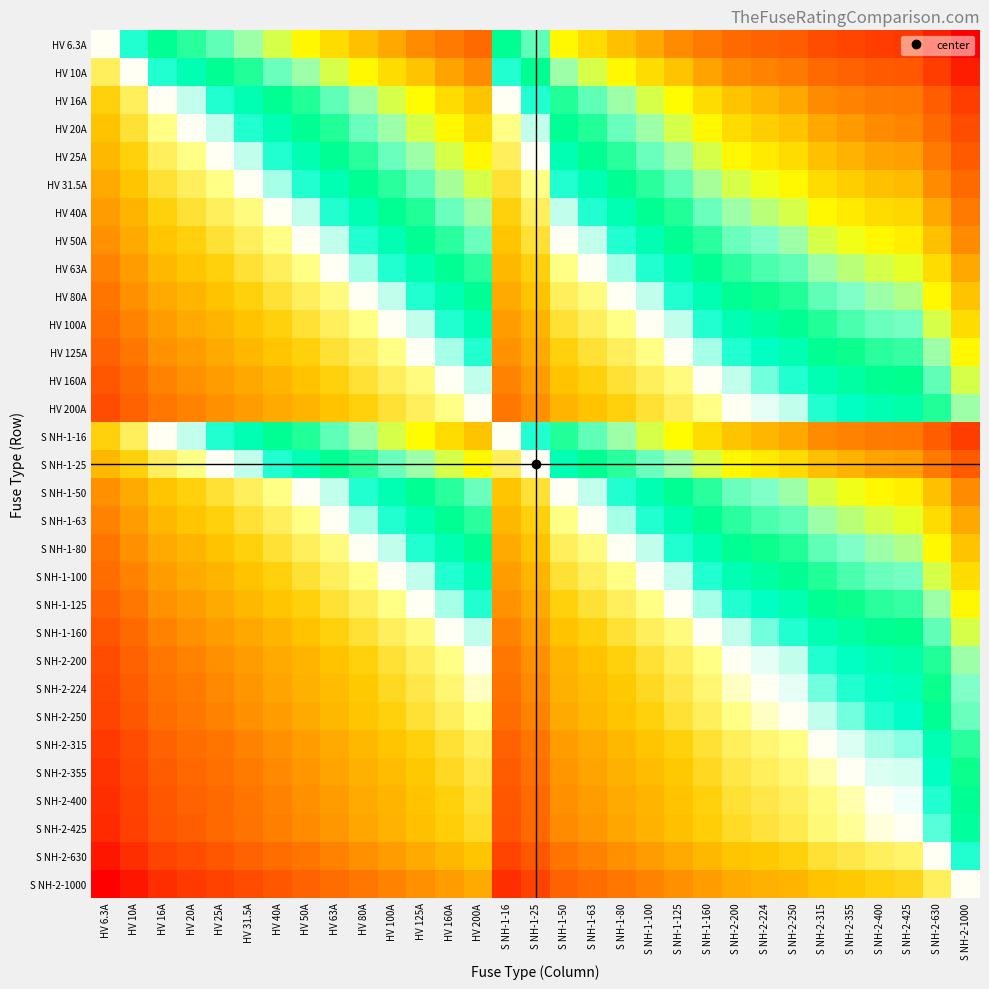

Reading left to right, transcribe all the data shown in this chart.

HV 6.3A: HV 6.3A=0.5	HV 10A=0.5	HV 16A=0.6	HV 20A=0.6	HV 25A=0.6	HV 31.5A=0.7	HV 40A=0.7	HV 50A=0.7	HV 63A=0.7	HV 80A=0.8	HV 100A=0.8	HV 125A=0.8	HV 160A=0.8	HV 200A=0.8	S NH-1-16=0.6	S NH-1-25=0.6	S NH-1-50=0.7	S NH-1-63=0.7	S NH-1-80=0.8	S NH-1-100=0.8	S NH-1-125=0.8	S NH-1-160=0.8	S NH-2-200=0.8	S NH-2-224=0.9	S NH-2-250=0.9	S NH-2-315=0.9	S NH-2-355=0.9	S NH-2-400=0.9	S NH-2-425=0.9	S NH-2-630=1.0	S NH-2-1000=1.0
HV 10A: HV 6.3A=0.5	HV 10A=0.5	HV 16A=0.5	HV 20A=0.6	HV 25A=0.6	HV 31.5A=0.6	HV 40A=0.6	HV 50A=0.7	HV 63A=0.7	HV 80A=0.7	HV 100A=0.7	HV 125A=0.7	HV 160A=0.8	HV 200A=0.8	S NH-1-16=0.5	S NH-1-25=0.6	S NH-1-50=0.7	S NH-1-63=0.7	S NH-1-80=0.7	S NH-1-100=0.7	S NH-1-125=0.7	S NH-1-160=0.8	S NH-2-200=0.8	S NH-2-224=0.8	S NH-2-250=0.8	S NH-2-315=0.8	S NH-2-355=0.9	S NH-2-400=0.9	S NH-2-425=0.9	S NH-2-630=0.9	S NH-2-1000=1.0
HV 16A: HV 6.3A=0.4	HV 10A=0.5	HV 16A=0.5	HV 20A=0.5	HV 25A=0.5	HV 31.5A=0.6	HV 40A=0.6	HV 50A=0.6	HV 63A=0.6	HV 80A=0.7	HV 100A=0.7	HV 125A=0.7	HV 160A=0.7	HV 200A=0.7	S NH-1-16=0.5	S NH-1-25=0.5	S NH-1-50=0.6	S NH-1-63=0.6	S NH-1-80=0.7	S NH-1-100=0.7	S NH-1-125=0.7	S NH-1-160=0.7	S NH-2-200=0.7	S NH-2-224=0.8	S NH-2-250=0.8	S NH-2-315=0.8	S NH-2-355=0.8	S NH-2-400=0.8	S NH-2-425=0.8	S NH-2-630=0.9	S NH-2-1000=0.9
HV 20A: HV 6.3A=0.4	HV 10A=0.4	HV 16A=0.5	HV 20A=0.5	HV 25A=0.5	HV 31.5A=0.5	HV 40A=0.6	HV 50A=0.6	HV 63A=0.6	HV 80A=0.6	HV 100A=0.7	HV 125A=0.7	HV 160A=0.7	HV 200A=0.7	S NH-1-16=0.5	S NH-1-25=0.5	S NH-1-50=0.6	S NH-1-63=0.6	S NH-1-80=0.6	S NH-1-100=0.7	S NH-1-125=0.7	S NH-1-160=0.7	S NH-2-200=0.7	S NH-2-224=0.7	S NH-2-250=0.7	S NH-2-315=0.8	S NH-2-355=0.8	S NH-2-400=0.8	S NH-2-425=0.8	S NH-2-630=0.8	S NH-2-1000=0.9
HV 25A: HV 6.3A=0.4	HV 10A=0.4	HV 16A=0.5	HV 20A=0.5	HV 25A=0.5	HV 31.5A=0.5	HV 40A=0.5	HV 50A=0.6	HV 63A=0.6	HV 80A=0.6	HV 100A=0.6	HV 125A=0.7	HV 160A=0.7	HV 200A=0.7	S NH-1-16=0.5	S NH-1-25=0.5	S NH-1-50=0.6	S NH-1-63=0.6	S NH-1-80=0.6	S NH-1-100=0.6	S NH-1-125=0.7	S NH-1-160=0.7	S NH-2-200=0.7	S NH-2-224=0.7	S NH-2-250=0.7	S NH-2-315=0.8	S NH-2-355=0.8	S NH-2-400=0.8	S NH-2-425=0.8	S NH-2-630=0.8	S NH-2-1000=0.9
HV 31.5A: HV 6.3A=0.3	HV 10A=0.4	HV 16A=0.4	HV 20A=0.5	HV 25A=0.5	HV 31.5A=0.5	HV 40A=0.5	HV 50A=0.5	HV 63A=0.6	HV 80A=0.6	HV 100A=0.6	HV 125A=0.6	HV 160A=0.7	HV 200A=0.7	S NH-1-16=0.4	S NH-1-25=0.5	S NH-1-50=0.5	S NH-1-63=0.6	S NH-1-80=0.6	S NH-1-100=0.6	S NH-1-125=0.6	S NH-1-160=0.7	S NH-2-200=0.7	S NH-2-224=0.7	S NH-2-250=0.7	S NH-2-315=0.7	S NH-2-355=0.7	S NH-2-400=0.8	S NH-2-425=0.8	S NH-2-630=0.8	S NH-2-1000=0.8
HV 40A: HV 6.3A=0.3	HV 10A=0.4	HV 16A=0.4	HV 20A=0.4	HV 25A=0.5	HV 31.5A=0.5	HV 40A=0.5	HV 50A=0.5	HV 63A=0.5	HV 80A=0.6	HV 100A=0.6	HV 125A=0.6	HV 160A=0.6	HV 200A=0.7	S NH-1-16=0.4	S NH-1-25=0.5	S NH-1-50=0.5	S NH-1-63=0.5	S NH-1-80=0.6	S NH-1-100=0.6	S NH-1-125=0.6	S NH-1-160=0.6	S NH-2-200=0.7	S NH-2-224=0.7	S NH-2-250=0.7	S NH-2-315=0.7	S NH-2-355=0.7	S NH-2-400=0.7	S NH-2-425=0.7	S NH-2-630=0.8	S NH-2-1000=0.8
HV 50A: HV 6.3A=0.3	HV 10A=0.3	HV 16A=0.4	HV 20A=0.4	HV 25A=0.4	HV 31.5A=0.5	HV 40A=0.5	HV 50A=0.5	HV 63A=0.5	HV 80A=0.5	HV 100A=0.6	HV 125A=0.6	HV 160A=0.6	HV 200A=0.6	S NH-1-16=0.4	S NH-1-25=0.4	S NH-1-50=0.5	S NH-1-63=0.5	S NH-1-80=0.5	S NH-1-100=0.6	S NH-1-125=0.6	S NH-1-160=0.6	S NH-2-200=0.6	S NH-2-224=0.6	S NH-2-250=0.7	S NH-2-315=0.7	S NH-2-355=0.7	S NH-2-400=0.7	S NH-2-425=0.7	S NH-2-630=0.8	S NH-2-1000=0.8
HV 63A: HV 6.3A=0.3	HV 10A=0.3	HV 16A=0.4	HV 20A=0.4	HV 25A=0.4	HV 31.5A=0.4	HV 40A=0.5	HV 50A=0.5	HV 63A=0.5	HV 80A=0.5	HV 100A=0.5	HV 125A=0.6	HV 160A=0.6	HV 200A=0.6	S NH-1-16=0.4	S NH-1-25=0.4	S NH-1-50=0.5	S NH-1-63=0.5	S NH-1-80=0.5	S NH-1-100=0.5	S NH-1-125=0.6	S NH-1-160=0.6	S NH-2-200=0.6	S NH-2-224=0.6	S NH-2-250=0.6	S NH-2-315=0.7	S NH-2-355=0.7	S NH-2-400=0.7	S NH-2-425=0.7	S NH-2-630=0.7	S NH-2-1000=0.8
HV 80A: HV 6.3A=0.2	HV 10A=0.3	HV 16A=0.3	HV 20A=0.4	HV 25A=0.4	HV 31.5A=0.4	HV 40A=0.4	HV 50A=0.5	HV 63A=0.5	HV 80A=0.5	HV 100A=0.5	HV 125A=0.5	HV 160A=0.6	HV 200A=0.6	S NH-1-16=0.3	S NH-1-25=0.4	S NH-1-50=0.5	S NH-1-63=0.5	S NH-1-80=0.5	S NH-1-100=0.5	S NH-1-125=0.5	S NH-1-160=0.6	S NH-2-200=0.6	S NH-2-224=0.6	S NH-2-250=0.6	S NH-2-315=0.6	S NH-2-355=0.6	S NH-2-400=0.7	S NH-2-425=0.7	S NH-2-630=0.7	S NH-2-1000=0.7
HV 100A: HV 6.3A=0.2	HV 10A=0.3	HV 16A=0.3	HV 20A=0.3	HV 25A=0.4	HV 31.5A=0.4	HV 40A=0.4	HV 50A=0.4	HV 63A=0.5	HV 80A=0.5	HV 100A=0.5	HV 125A=0.5	HV 160A=0.5	HV 200A=0.6	S NH-1-16=0.3	S NH-1-25=0.4	S NH-1-50=0.4	S NH-1-63=0.5	S NH-1-80=0.5	S NH-1-100=0.5	S NH-1-125=0.5	S NH-1-160=0.5	S NH-2-200=0.6	S NH-2-224=0.6	S NH-2-250=0.6	S NH-2-315=0.6	S NH-2-355=0.6	S NH-2-400=0.6	S NH-2-425=0.6	S NH-2-630=0.7	S NH-2-1000=0.7
HV 125A: HV 6.3A=0.2	HV 10A=0.3	HV 16A=0.3	HV 20A=0.3	HV 25A=0.3	HV 31.5A=0.4	HV 40A=0.4	HV 50A=0.4	HV 63A=0.4	HV 80A=0.5	HV 100A=0.5	HV 125A=0.5	HV 160A=0.5	HV 200A=0.5	S NH-1-16=0.3	S NH-1-25=0.3	S NH-1-50=0.4	S NH-1-63=0.4	S NH-1-80=0.5	S NH-1-100=0.5	S NH-1-125=0.5	S NH-1-160=0.5	S NH-2-200=0.5	S NH-2-224=0.6	S NH-2-250=0.6	S NH-2-315=0.6	S NH-2-355=0.6	S NH-2-400=0.6	S NH-2-425=0.6	S NH-2-630=0.7	S NH-2-1000=0.7
HV 160A: HV 6.3A=0.2	HV 10A=0.2	HV 16A=0.3	HV 20A=0.3	HV 25A=0.3	HV 31.5A=0.3	HV 40A=0.4	HV 50A=0.4	HV 63A=0.4	HV 80A=0.4	HV 100A=0.5	HV 125A=0.5	HV 160A=0.5	HV 200A=0.5	S NH-1-16=0.3	S NH-1-25=0.3	S NH-1-50=0.4	S NH-1-63=0.4	S NH-1-80=0.4	S NH-1-100=0.5	S NH-1-125=0.5	S NH-1-160=0.5	S NH-2-200=0.5	S NH-2-224=0.5	S NH-2-250=0.5	S NH-2-315=0.6	S NH-2-355=0.6	S NH-2-400=0.6	S NH-2-425=0.6	S NH-2-630=0.6	S NH-2-1000=0.7
HV 200A: HV 6.3A=0.2	HV 10A=0.2	HV 16A=0.3	HV 20A=0.3	HV 25A=0.3	HV 31.5A=0.3	HV 40A=0.3	HV 50A=0.4	HV 63A=0.4	HV 80A=0.4	HV 100A=0.4	HV 125A=0.5	HV 160A=0.5	HV 200A=0.5	S NH-1-16=0.3	S NH-1-25=0.3	S NH-1-50=0.4	S NH-1-63=0.4	S NH-1-80=0.4	S NH-1-100=0.4	S NH-1-125=0.5	S NH-1-160=0.5	S NH-2-200=0.5	S NH-2-224=0.5	S NH-2-250=0.5	S NH-2-315=0.5	S NH-2-355=0.6	S NH-2-400=0.6	S NH-2-425=0.6	S NH-2-630=0.6	S NH-2-1000=0.7
S NH-1-16: HV 6.3A=0.4	HV 10A=0.5	HV 16A=0.5	HV 20A=0.5	HV 25A=0.5	HV 31.5A=0.6	HV 40A=0.6	HV 50A=0.6	HV 63A=0.6	HV 80A=0.7	HV 100A=0.7	HV 125A=0.7	HV 160A=0.7	HV 200A=0.7	S NH-1-16=0.5	S NH-1-25=0.5	S NH-1-50=0.6	S NH-1-63=0.6	S NH-1-80=0.7	S NH-1-100=0.7	S NH-1-125=0.7	S NH-1-160=0.7	S NH-2-200=0.7	S NH-2-224=0.8	S NH-2-250=0.8	S NH-2-315=0.8	S NH-2-355=0.8	S NH-2-400=0.8	S NH-2-425=0.8	S NH-2-630=0.9	S NH-2-1000=0.9
S NH-1-25: HV 6.3A=0.4	HV 10A=0.4	HV 16A=0.5	HV 20A=0.5	HV 25A=0.5	HV 31.5A=0.5	HV 40A=0.5	HV 50A=0.6	HV 63A=0.6	HV 80A=0.6	HV 100A=0.6	HV 125A=0.7	HV 160A=0.7	HV 200A=0.7	S NH-1-16=0.5	S NH-1-25=0.5	S NH-1-50=0.6	S NH-1-63=0.6	S NH-1-80=0.6	S NH-1-100=0.6	S NH-1-125=0.7	S NH-1-160=0.7	S NH-2-200=0.7	S NH-2-224=0.7	S NH-2-250=0.7	S NH-2-315=0.8	S NH-2-355=0.8	S NH-2-400=0.8	S NH-2-425=0.8	S NH-2-630=0.8	S NH-2-1000=0.9
S NH-1-50: HV 6.3A=0.3	HV 10A=0.3	HV 16A=0.4	HV 20A=0.4	HV 25A=0.4	HV 31.5A=0.5	HV 40A=0.5	HV 50A=0.5	HV 63A=0.5	HV 80A=0.5	HV 100A=0.6	HV 125A=0.6	HV 160A=0.6	HV 200A=0.6	S NH-1-16=0.4	S NH-1-25=0.4	S NH-1-50=0.5	S NH-1-63=0.5	S NH-1-80=0.5	S NH-1-100=0.6	S NH-1-125=0.6	S NH-1-160=0.6	S NH-2-200=0.6	S NH-2-224=0.6	S NH-2-250=0.7	S NH-2-315=0.7	S NH-2-355=0.7	S NH-2-400=0.7	S NH-2-425=0.7	S NH-2-630=0.8	S NH-2-1000=0.8
S NH-1-63: HV 6.3A=0.3	HV 10A=0.3	HV 16A=0.4	HV 20A=0.4	HV 25A=0.4	HV 31.5A=0.4	HV 40A=0.5	HV 50A=0.5	HV 63A=0.5	HV 80A=0.5	HV 100A=0.5	HV 125A=0.6	HV 160A=0.6	HV 200A=0.6	S NH-1-16=0.4	S NH-1-25=0.4	S NH-1-50=0.5	S NH-1-63=0.5	S NH-1-80=0.5	S NH-1-100=0.5	S NH-1-125=0.6	S NH-1-160=0.6	S NH-2-200=0.6	S NH-2-224=0.6	S NH-2-250=0.6	S NH-2-315=0.7	S NH-2-355=0.7	S NH-2-400=0.7	S NH-2-425=0.7	S NH-2-630=0.7	S NH-2-1000=0.8
S NH-1-80: HV 6.3A=0.2	HV 10A=0.3	HV 16A=0.3	HV 20A=0.4	HV 25A=0.4	HV 31.5A=0.4	HV 40A=0.4	HV 50A=0.5	HV 63A=0.5	HV 80A=0.5	HV 100A=0.5	HV 125A=0.5	HV 160A=0.6	HV 200A=0.6	S NH-1-16=0.3	S NH-1-25=0.4	S NH-1-50=0.5	S NH-1-63=0.5	S NH-1-80=0.5	S NH-1-100=0.5	S NH-1-125=0.5	S NH-1-160=0.6	S NH-2-200=0.6	S NH-2-224=0.6	S NH-2-250=0.6	S NH-2-315=0.6	S NH-2-355=0.6	S NH-2-400=0.7	S NH-2-425=0.7	S NH-2-630=0.7	S NH-2-1000=0.7
S NH-1-100: HV 6.3A=0.2	HV 10A=0.3	HV 16A=0.3	HV 20A=0.3	HV 25A=0.4	HV 31.5A=0.4	HV 40A=0.4	HV 50A=0.4	HV 63A=0.5	HV 80A=0.5	HV 100A=0.5	HV 125A=0.5	HV 160A=0.5	HV 200A=0.6	S NH-1-16=0.3	S NH-1-25=0.4	S NH-1-50=0.4	S NH-1-63=0.5	S NH-1-80=0.5	S NH-1-100=0.5	S NH-1-125=0.5	S NH-1-160=0.5	S NH-2-200=0.6	S NH-2-224=0.6	S NH-2-250=0.6	S NH-2-315=0.6	S NH-2-355=0.6	S NH-2-400=0.6	S NH-2-425=0.6	S NH-2-630=0.7	S NH-2-1000=0.7
S NH-1-125: HV 6.3A=0.2	HV 10A=0.3	HV 16A=0.3	HV 20A=0.3	HV 25A=0.3	HV 31.5A=0.4	HV 40A=0.4	HV 50A=0.4	HV 63A=0.4	HV 80A=0.5	HV 100A=0.5	HV 125A=0.5	HV 160A=0.5	HV 200A=0.5	S NH-1-16=0.3	S NH-1-25=0.3	S NH-1-50=0.4	S NH-1-63=0.4	S NH-1-80=0.5	S NH-1-100=0.5	S NH-1-125=0.5	S NH-1-160=0.5	S NH-2-200=0.5	S NH-2-224=0.6	S NH-2-250=0.6	S NH-2-315=0.6	S NH-2-355=0.6	S NH-2-400=0.6	S NH-2-425=0.6	S NH-2-630=0.7	S NH-2-1000=0.7
S NH-1-160: HV 6.3A=0.2	HV 10A=0.2	HV 16A=0.3	HV 20A=0.3	HV 25A=0.3	HV 31.5A=0.3	HV 40A=0.4	HV 50A=0.4	HV 63A=0.4	HV 80A=0.4	HV 100A=0.5	HV 125A=0.5	HV 160A=0.5	HV 200A=0.5	S NH-1-16=0.3	S NH-1-25=0.3	S NH-1-50=0.4	S NH-1-63=0.4	S NH-1-80=0.4	S NH-1-100=0.5	S NH-1-125=0.5	S NH-1-160=0.5	S NH-2-200=0.5	S NH-2-224=0.5	S NH-2-250=0.5	S NH-2-315=0.6	S NH-2-355=0.6	S NH-2-400=0.6	S NH-2-425=0.6	S NH-2-630=0.6	S NH-2-1000=0.7
S NH-2-200: HV 6.3A=0.2	HV 10A=0.2	HV 16A=0.3	HV 20A=0.3	HV 25A=0.3	HV 31.5A=0.3	HV 40A=0.3	HV 50A=0.4	HV 63A=0.4	HV 80A=0.4	HV 100A=0.4	HV 125A=0.5	HV 160A=0.5	HV 200A=0.5	S NH-1-16=0.3	S NH-1-25=0.3	S NH-1-50=0.4	S NH-1-63=0.4	S NH-1-80=0.4	S NH-1-100=0.4	S NH-1-125=0.5	S NH-1-160=0.5	S NH-2-200=0.5	S NH-2-224=0.5	S NH-2-250=0.5	S NH-2-315=0.5	S NH-2-355=0.6	S NH-2-400=0.6	S NH-2-425=0.6	S NH-2-630=0.6	S NH-2-1000=0.7
S NH-2-224: HV 6.3A=0.1	HV 10A=0.2	HV 16A=0.2	HV 20A=0.3	HV 25A=0.3	HV 31.5A=0.3	HV 40A=0.3	HV 50A=0.4	HV 63A=0.4	HV 80A=0.4	HV 100A=0.4	HV 125A=0.4	HV 160A=0.5	HV 200A=0.5	S NH-1-16=0.2	S NH-1-25=0.3	S NH-1-50=0.4	S NH-1-63=0.4	S NH-1-80=0.4	S NH-1-100=0.4	S NH-1-125=0.4	S NH-1-160=0.5	S NH-2-200=0.5	S NH-2-224=0.5	S NH-2-250=0.5	S NH-2-315=0.5	S NH-2-355=0.5	S NH-2-400=0.6	S NH-2-425=0.6	S NH-2-630=0.6	S NH-2-1000=0.6
S NH-2-250: HV 6.3A=0.1	HV 10A=0.2	HV 16A=0.2	HV 20A=0.3	HV 25A=0.3	HV 31.5A=0.3	HV 40A=0.3	HV 50A=0.3	HV 63A=0.4	HV 80A=0.4	HV 100A=0.4	HV 125A=0.4	HV 160A=0.5	HV 200A=0.5	S NH-1-16=0.2	S NH-1-25=0.3	S NH-1-50=0.3	S NH-1-63=0.4	S NH-1-80=0.4	S NH-1-100=0.4	S NH-1-125=0.4	S NH-1-160=0.5	S NH-2-200=0.5	S NH-2-224=0.5	S NH-2-250=0.5	S NH-2-315=0.5	S NH-2-355=0.5	S NH-2-400=0.5	S NH-2-425=0.6	S NH-2-630=0.6	S NH-2-1000=0.6
S NH-2-315: HV 6.3A=0.1	HV 10A=0.2	HV 16A=0.2	HV 20A=0.2	HV 25A=0.2	HV 31.5A=0.3	HV 40A=0.3	HV 50A=0.3	HV 63A=0.3	HV 80A=0.4	HV 100A=0.4	HV 125A=0.4	HV 160A=0.4	HV 200A=0.5	S NH-1-16=0.2	S NH-1-25=0.2	S NH-1-50=0.3	S NH-1-63=0.3	S NH-1-80=0.4	S NH-1-100=0.4	S NH-1-125=0.4	S NH-1-160=0.4	S NH-2-200=0.5	S NH-2-224=0.5	S NH-2-250=0.5	S NH-2-315=0.5	S NH-2-355=0.5	S NH-2-400=0.5	S NH-2-425=0.5	S NH-2-630=0.6	S NH-2-1000=0.6
S NH-2-355: HV 6.3A=0.1	HV 10A=0.1	HV 16A=0.2	HV 20A=0.2	HV 25A=0.2	HV 31.5A=0.3	HV 40A=0.3	HV 50A=0.3	HV 63A=0.3	HV 80A=0.4	HV 100A=0.4	HV 125A=0.4	HV 160A=0.4	HV 200A=0.4	S NH-1-16=0.2	S NH-1-25=0.2	S NH-1-50=0.3	S NH-1-63=0.3	S NH-1-80=0.4	S NH-1-100=0.4	S NH-1-125=0.4	S NH-1-160=0.4	S NH-2-200=0.4	S NH-2-224=0.5	S NH-2-250=0.5	S NH-2-315=0.5	S NH-2-355=0.5	S NH-2-400=0.5	S NH-2-425=0.5	S NH-2-630=0.6	S NH-2-1000=0.6
S NH-2-400: HV 6.3A=0.1	HV 10A=0.1	HV 16A=0.2	HV 20A=0.2	HV 25A=0.2	HV 31.5A=0.2	HV 40A=0.3	HV 50A=0.3	HV 63A=0.3	HV 80A=0.3	HV 100A=0.4	HV 125A=0.4	HV 160A=0.4	HV 200A=0.4	S NH-1-16=0.2	S NH-1-25=0.2	S NH-1-50=0.3	S NH-1-63=0.3	S NH-1-80=0.3	S NH-1-100=0.4	S NH-1-125=0.4	S NH-1-160=0.4	S NH-2-200=0.4	S NH-2-224=0.4	S NH-2-250=0.5	S NH-2-315=0.5	S NH-2-355=0.5	S NH-2-400=0.5	S NH-2-425=0.5	S NH-2-630=0.5	S NH-2-1000=0.6
S NH-2-425: HV 6.3A=0.1	HV 10A=0.1	HV 16A=0.2	HV 20A=0.2	HV 25A=0.2	HV 31.5A=0.2	HV 40A=0.3	HV 50A=0.3	HV 63A=0.3	HV 80A=0.3	HV 100A=0.4	HV 125A=0.4	HV 160A=0.4	HV 200A=0.4	S NH-1-16=0.2	S NH-1-25=0.2	S NH-1-50=0.3	S NH-1-63=0.3	S NH-1-80=0.3	S NH-1-100=0.4	S NH-1-125=0.4	S NH-1-160=0.4	S NH-2-200=0.4	S NH-2-224=0.4	S NH-2-250=0.4	S NH-2-315=0.5	S NH-2-355=0.5	S NH-2-400=0.5	S NH-2-425=0.5	S NH-2-630=0.5	S NH-2-1000=0.6
S NH-2-630: HV 6.3A=0.0	HV 10A=0.1	HV 16A=0.1	HV 20A=0.2	HV 25A=0.2	HV 31.5A=0.2	HV 40A=0.2	HV 50A=0.2	HV 63A=0.3	HV 80A=0.3	HV 100A=0.3	HV 125A=0.3	HV 160A=0.4	HV 200A=0.4	S NH-1-16=0.1	S NH-1-25=0.2	S NH-1-50=0.2	S NH-1-63=0.3	S NH-1-80=0.3	S NH-1-100=0.3	S NH-1-125=0.3	S NH-1-160=0.4	S NH-2-200=0.4	S NH-2-224=0.4	S NH-2-250=0.4	S NH-2-315=0.4	S NH-2-355=0.4	S NH-2-400=0.5	S NH-2-425=0.5	S NH-2-630=0.5	S NH-2-1000=0.5
S NH-2-1000: HV 6.3A=0.0	HV 10A=0.0	HV 16A=0.1	HV 20A=0.1	HV 25A=0.1	HV 31.5A=0.2	HV 40A=0.2	HV 50A=0.2	HV 63A=0.2	HV 80A=0.3	HV 100A=0.3	HV 125A=0.3	HV 160A=0.3	HV 200A=0.3	S NH-1-16=0.1	S NH-1-25=0.1	S NH-1-50=0.2	S NH-1-63=0.2	S NH-1-80=0.3	S NH-1-100=0.3	S NH-1-125=0.3	S NH-1-160=0.3	S NH-2-200=0.3	S NH-2-224=0.4	S NH-2-250=0.4	S NH-2-315=0.4	S NH-2-355=0.4	S NH-2-400=0.4	S NH-2-425=0.4	S NH-2-630=0.5	S NH-2-1000=0.5